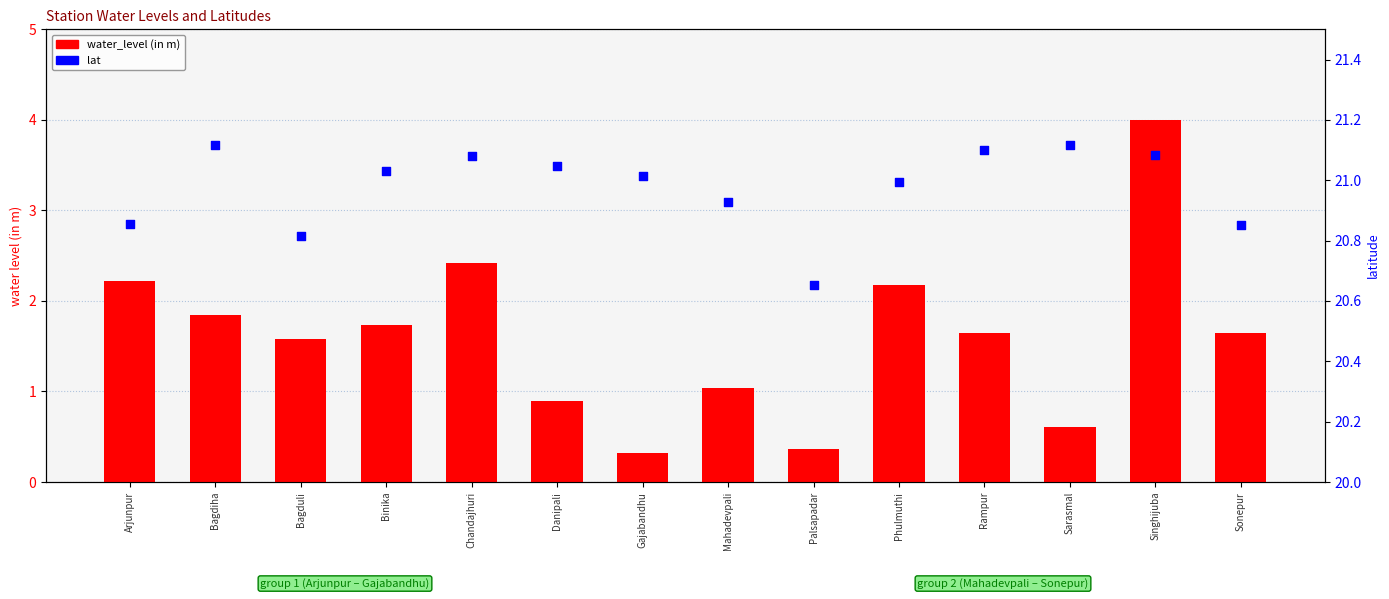

Which series contains the highest Y value?

lat